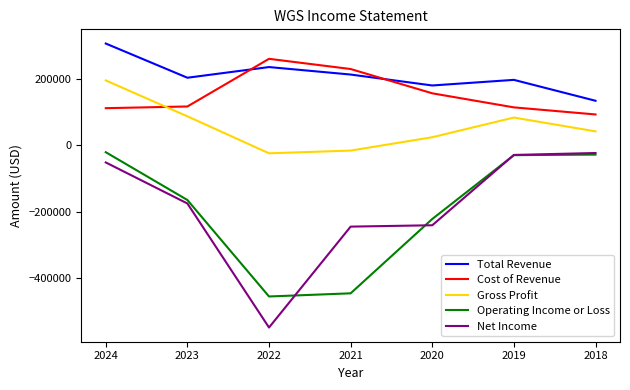

What is the difference between the highest and lowest values at 2023?

378400